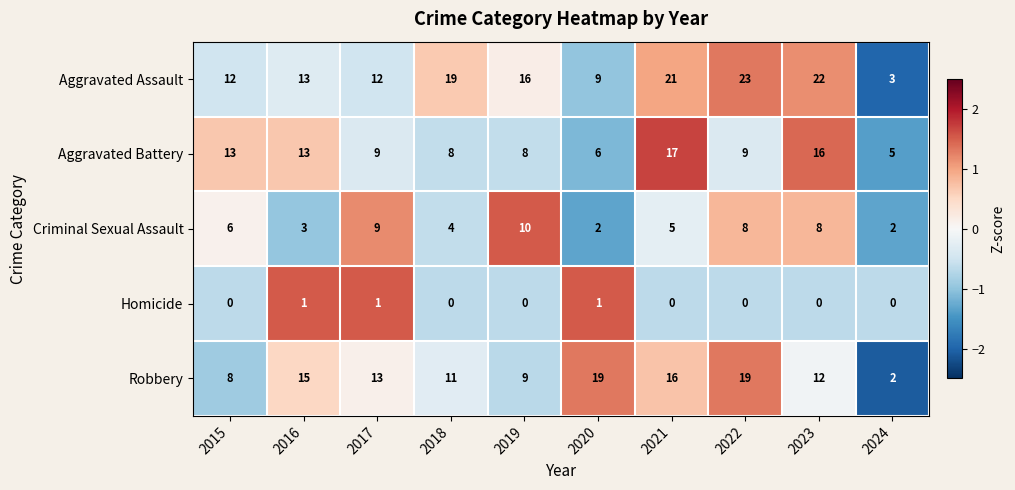

Is it true that Aggravated Assault equals 12 at 2021?

False